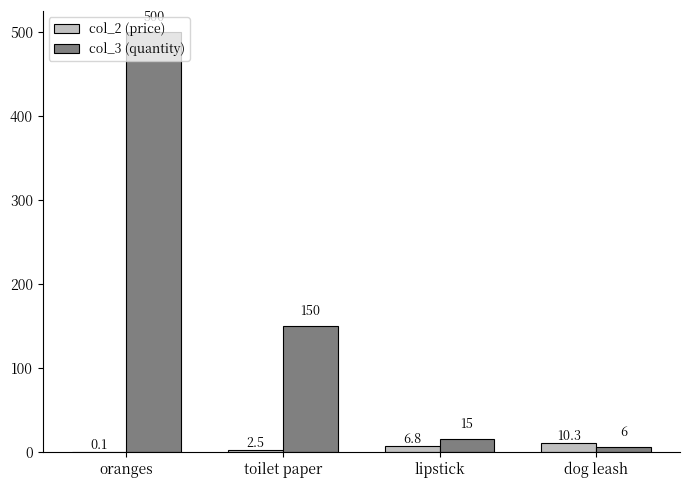

Are the bars horizontal?

No